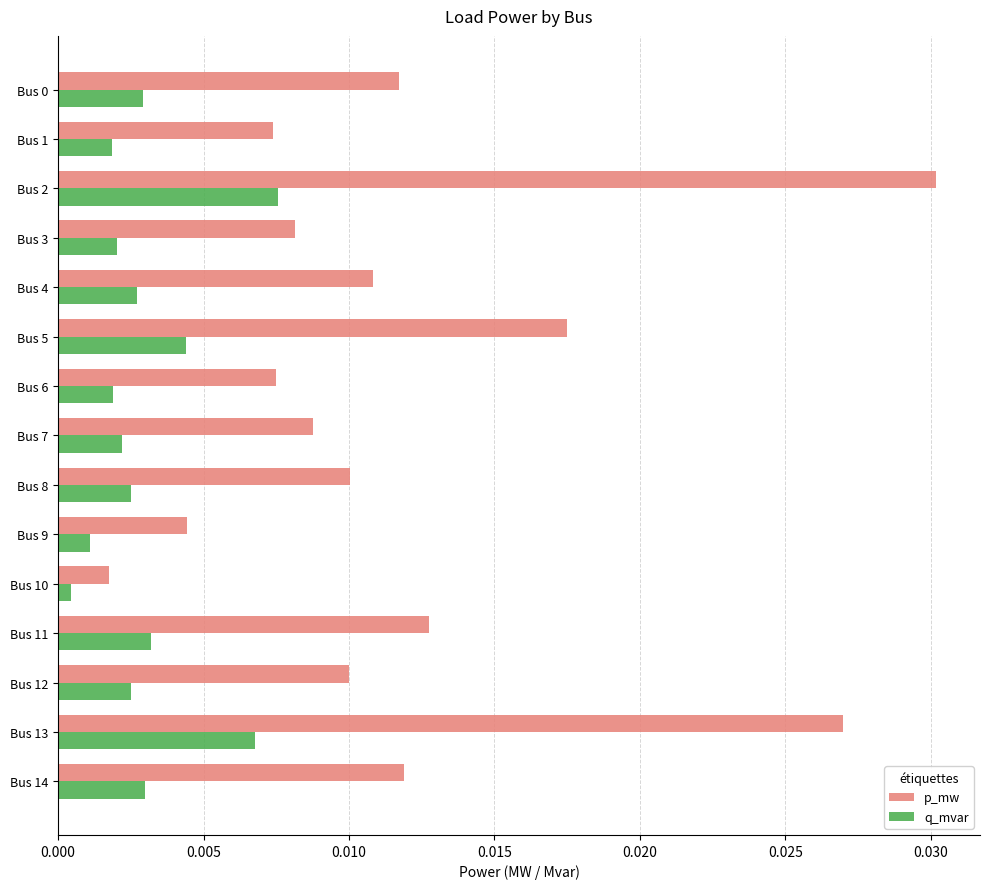

At how many categories does at least one series exceed 0?

15